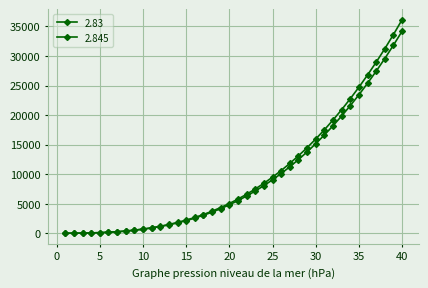

How many values in the 2.83 series exceed 5519?

20